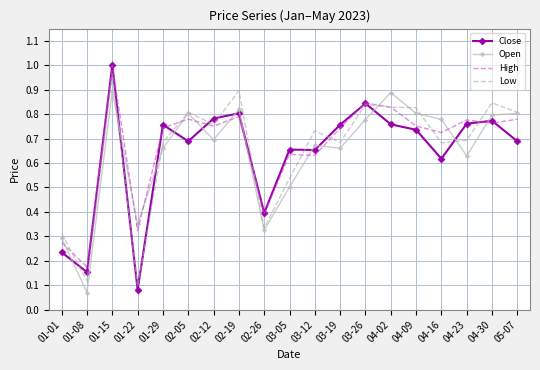

True or false: High and Open cross at least once.

True